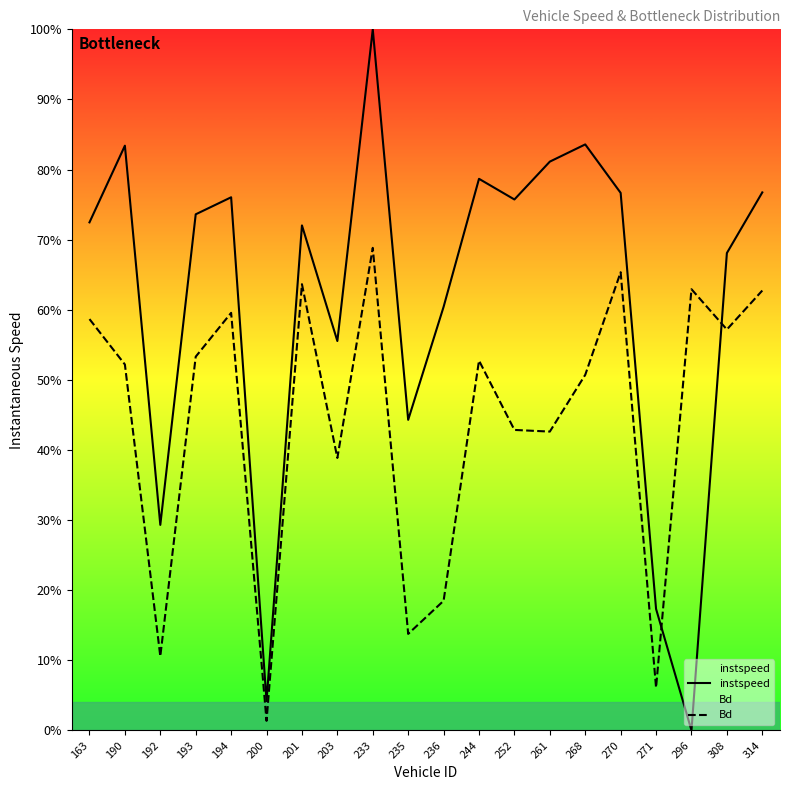

What is the sum of the Bd values at 270 and 236?

0.8